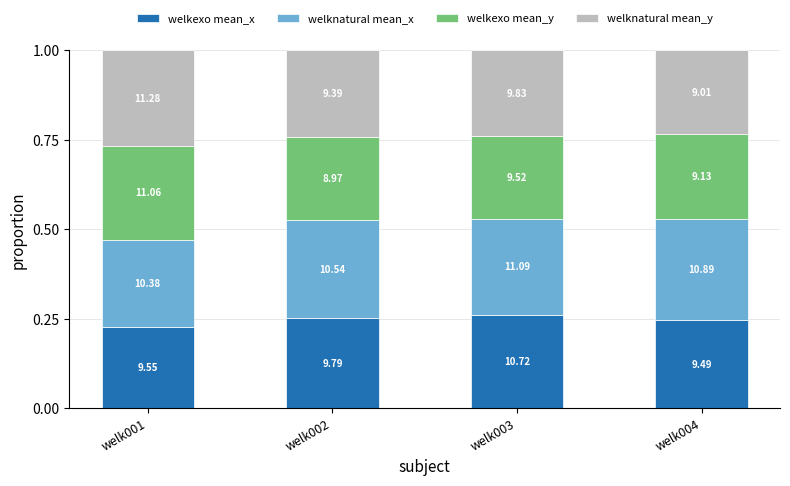

Does the chart contain stacked bars?

Yes